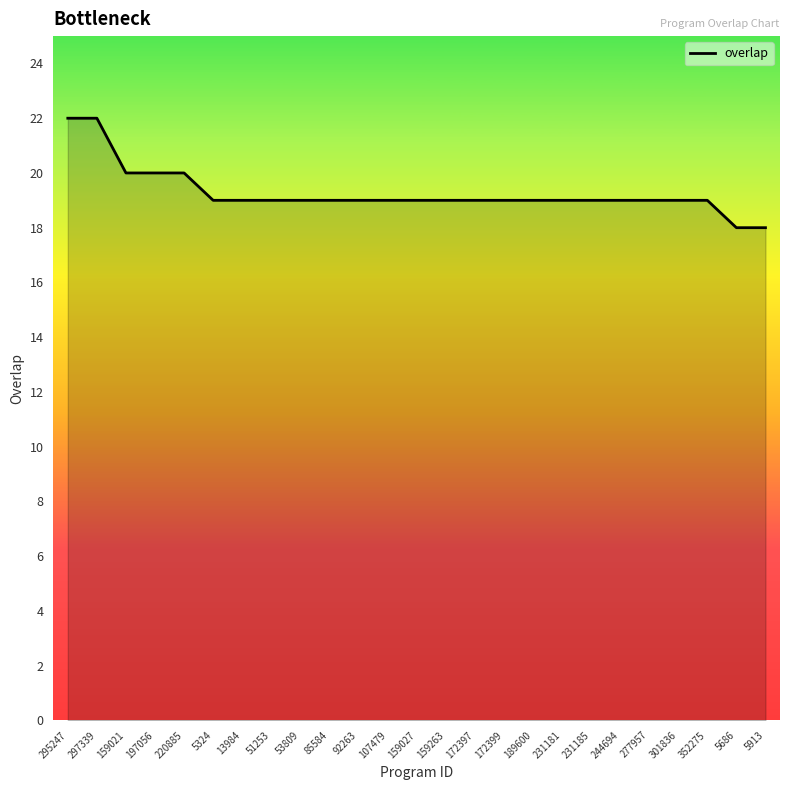

How many lines are shown in the chart?

1